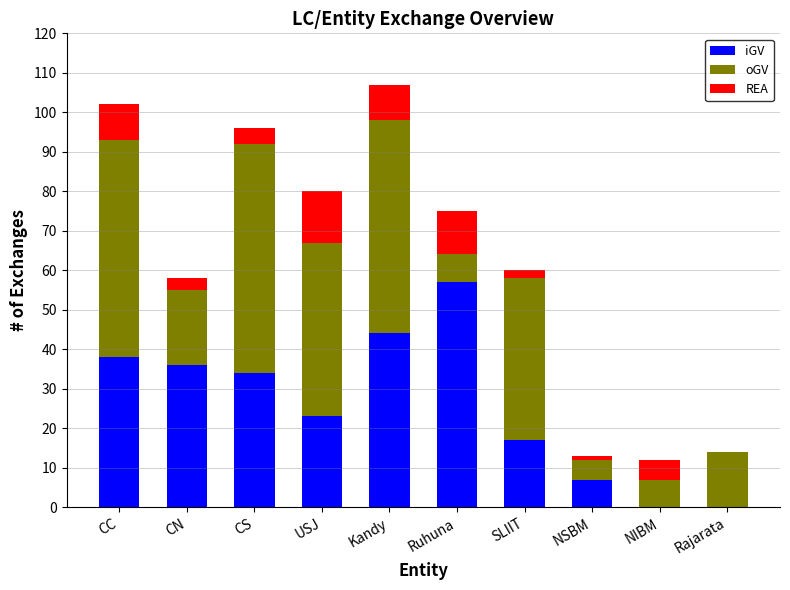

What is the total value across all series at USJ?

80